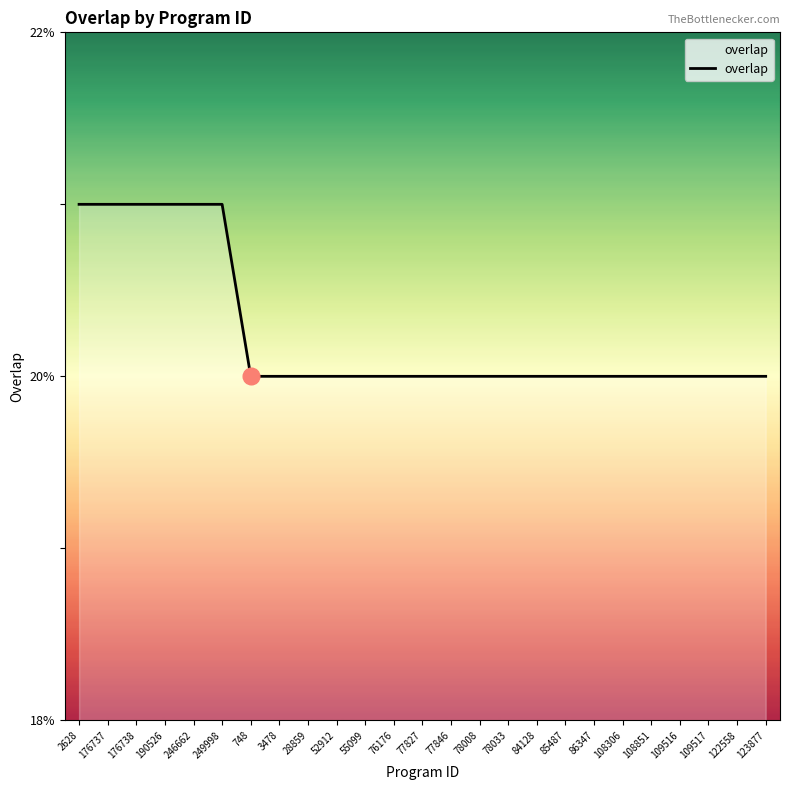

What is the sum of all values?

506